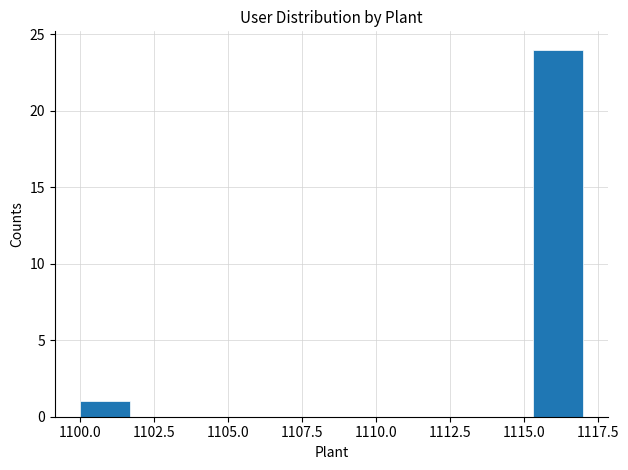

Around what value on the x-axis is the tallest bar? Give the approximate position of its centre, as read against the axis.

1116.0